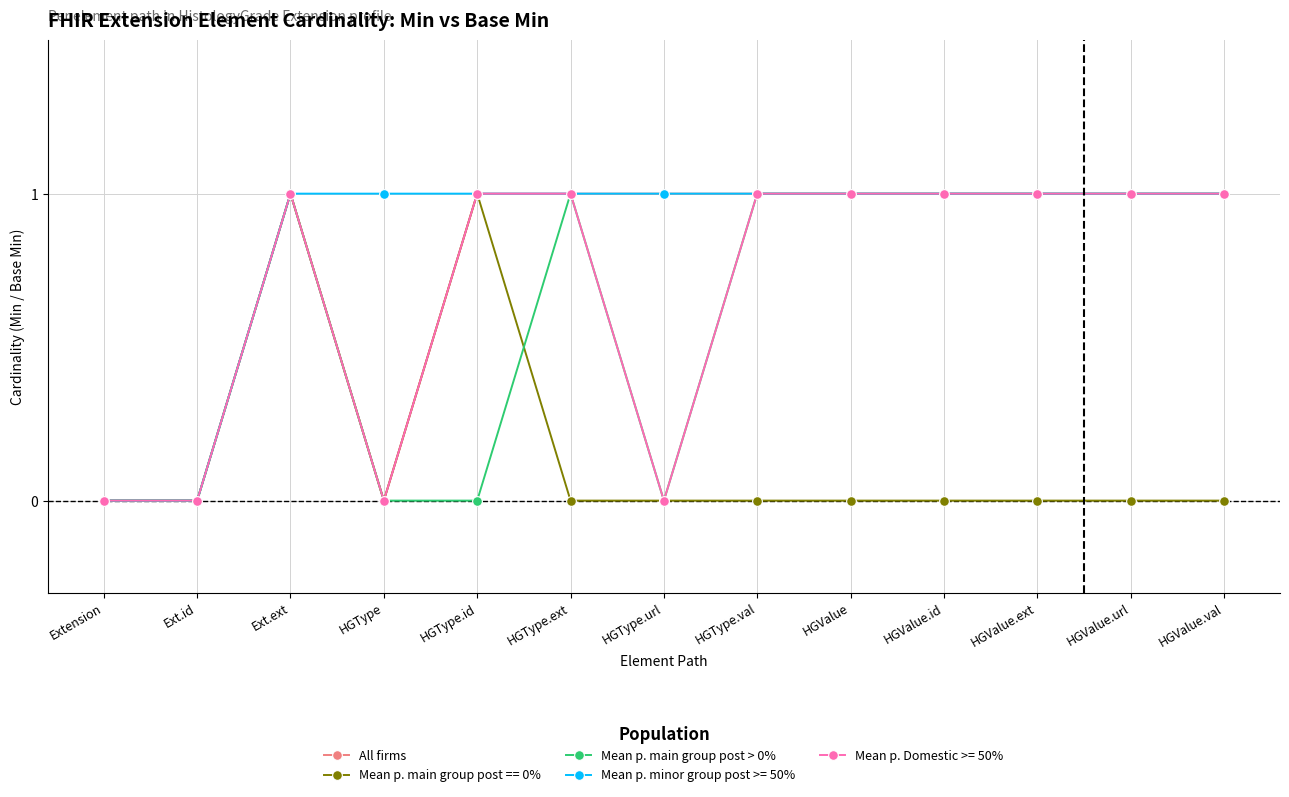

What is the difference between the second highest and second lowest values in the Mean p. main group post > 0% series?

1